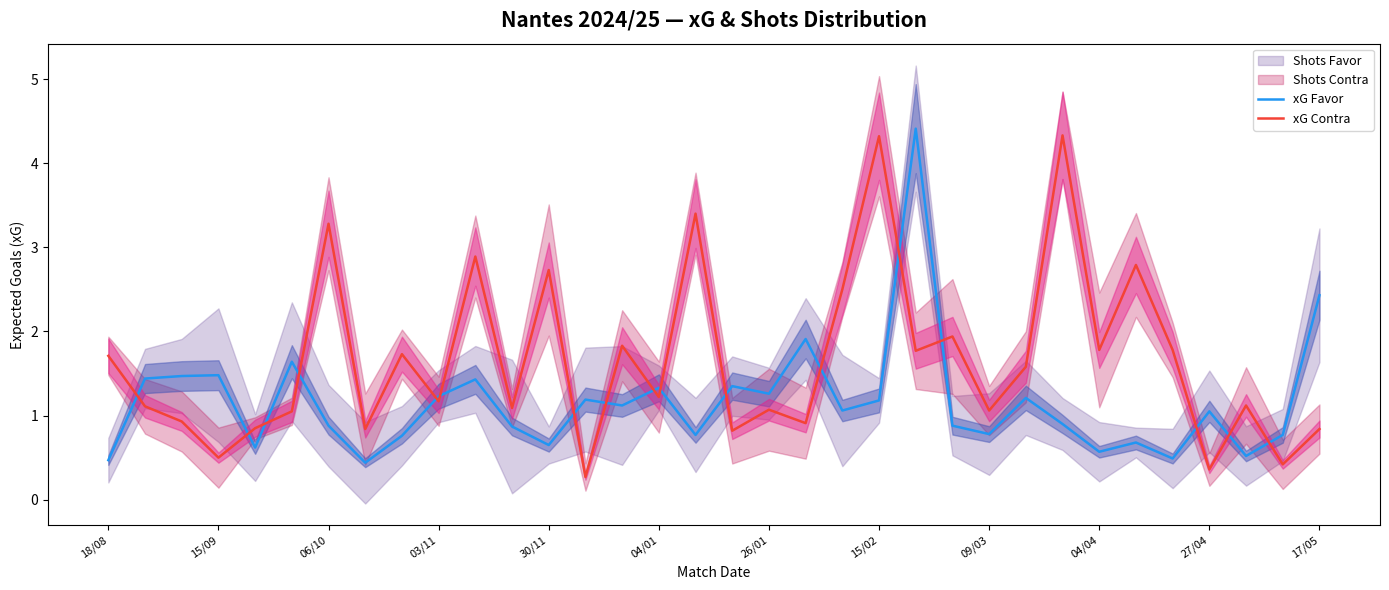

Which series ends up on top after the final intersection of xG Contra and xG Favor?

xG Favor